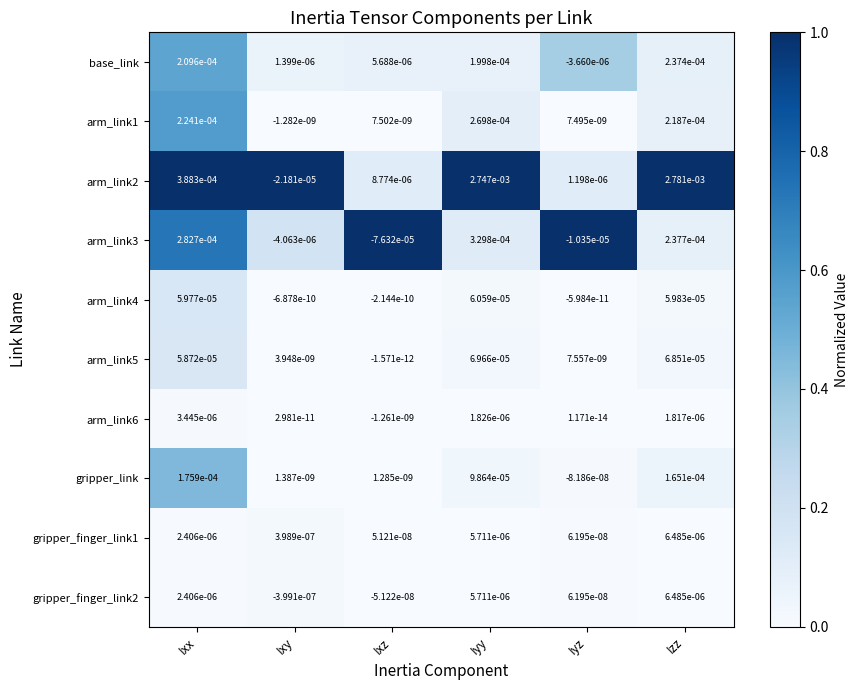

Which label corresponds to the smallest value in the chart?

Ixz